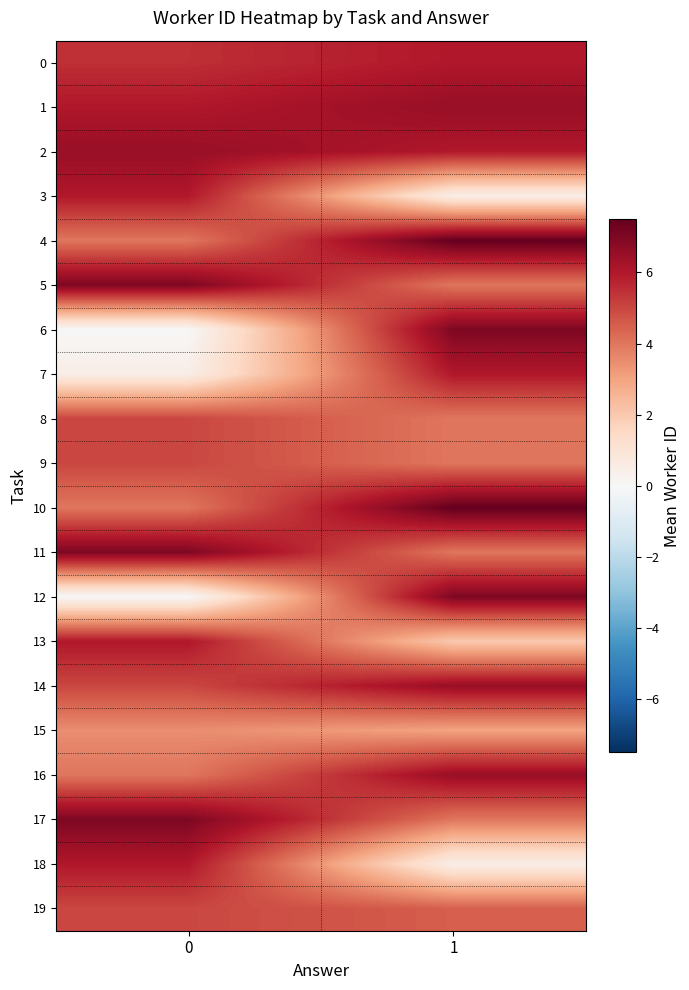

Which series changed the most between 0 and 1?

6